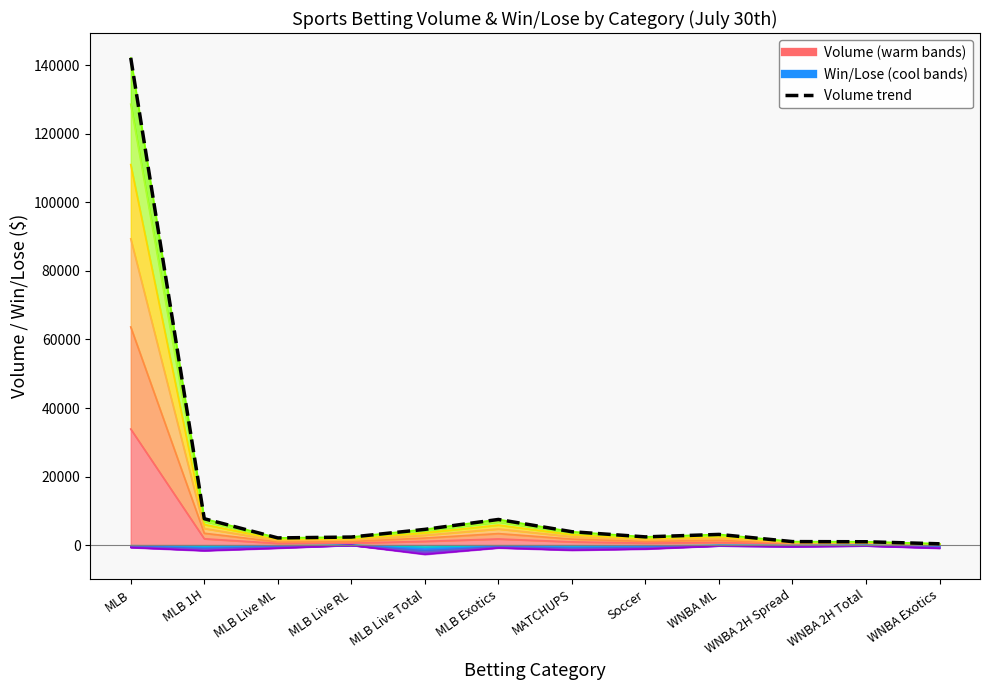

What is the sum of all values?

178076.5